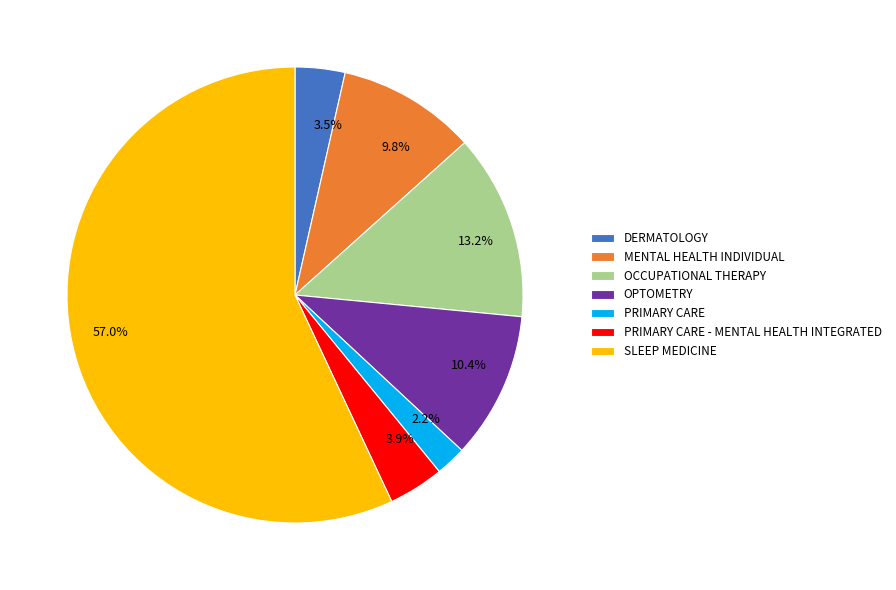

Is there a majority slice in this chart?

Yes